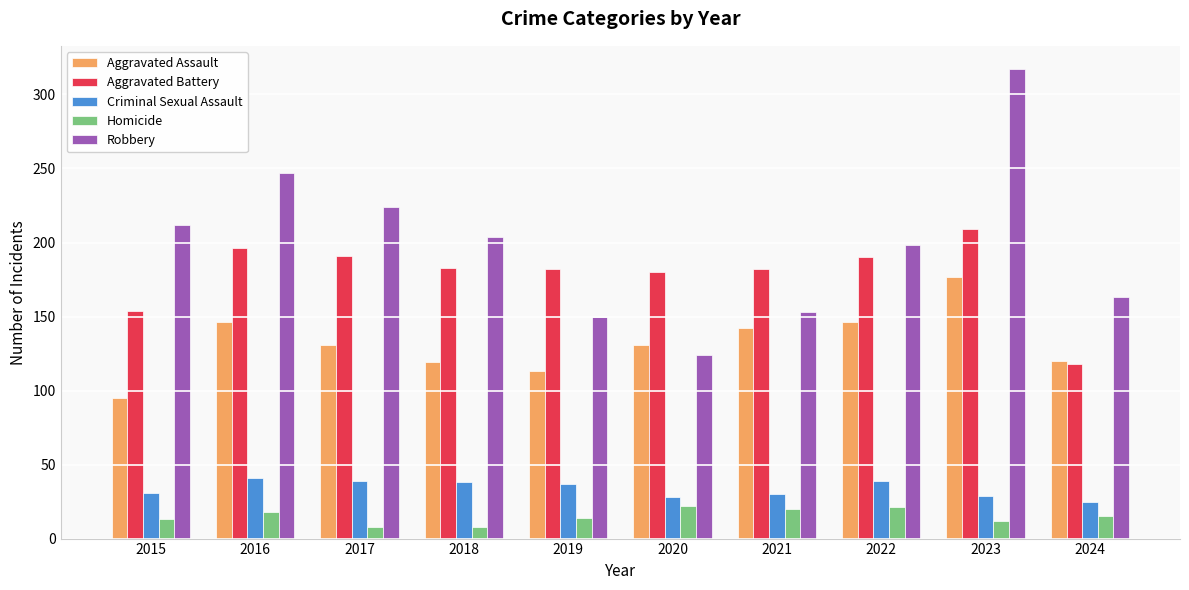

What is the spread (max minus min) of values at 2023?

305